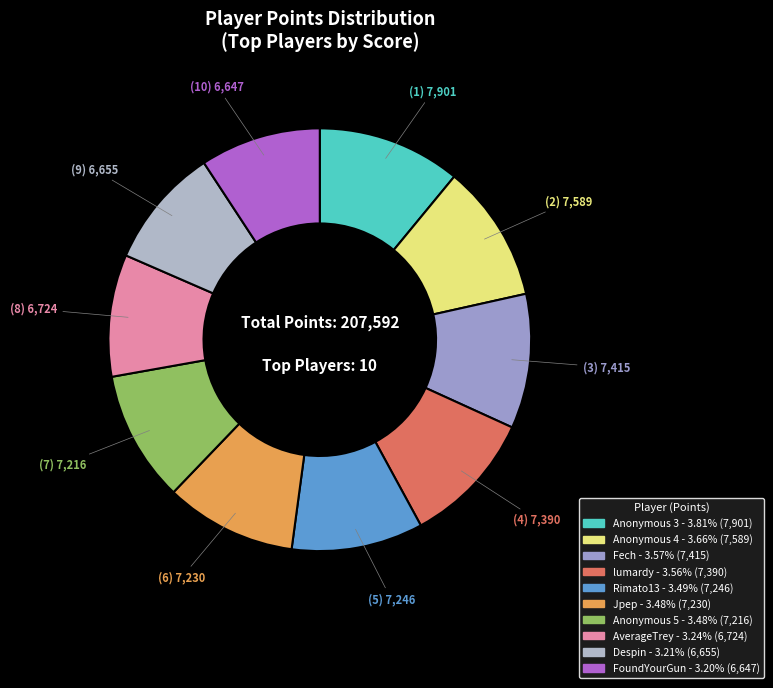

How many segments does this pie chart have?

10